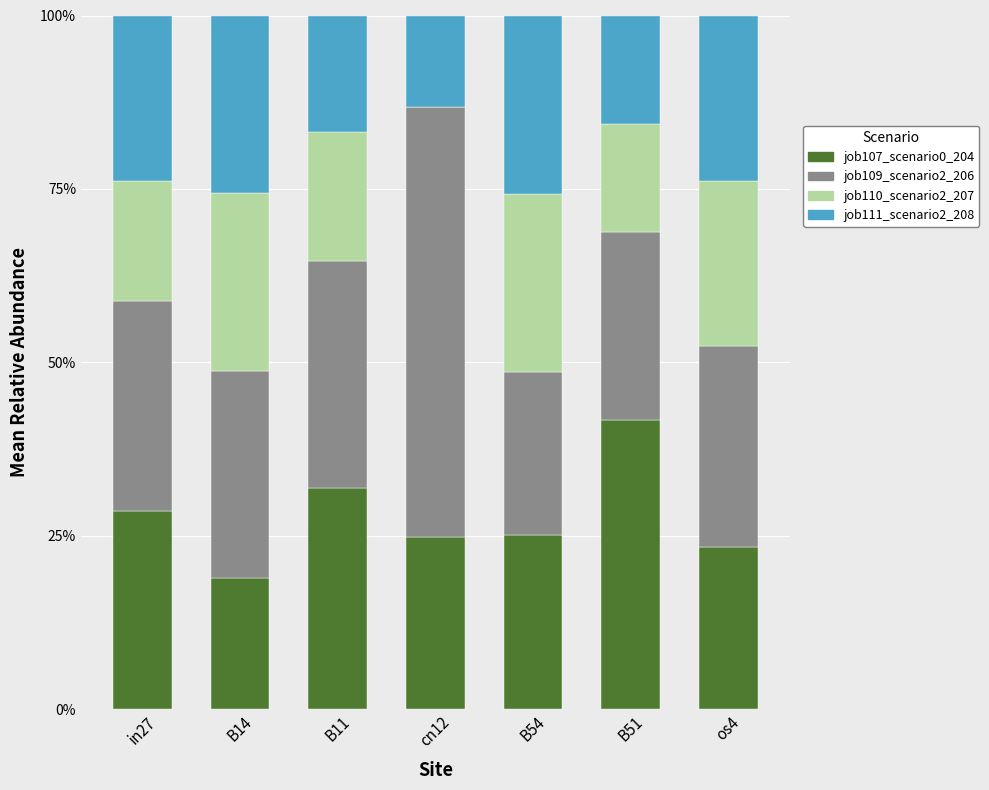

At which label does job107_scenario0_204 reach its peak?

B51